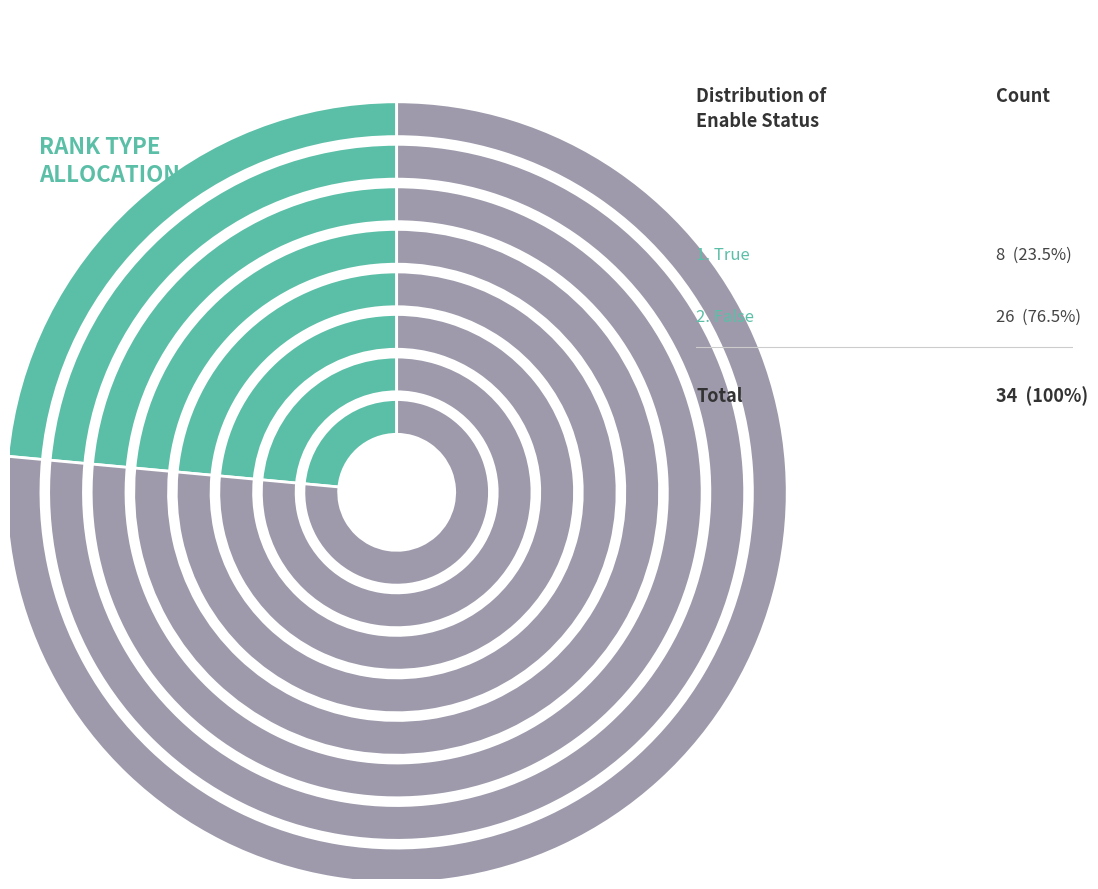

Rank the categories by value from highest to lowest.

False, True